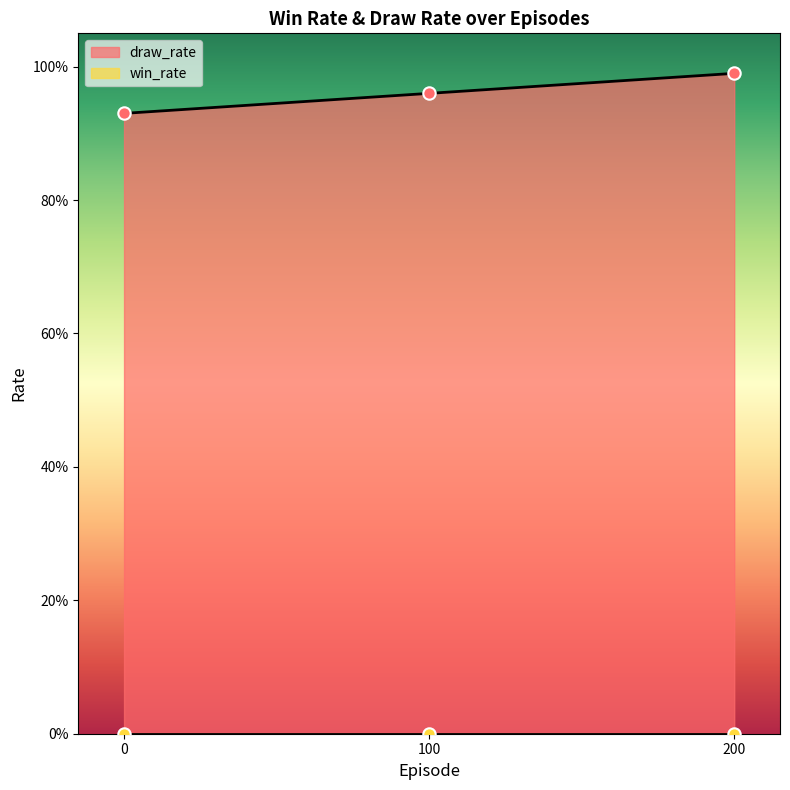

Between 200 and 100, which is larger?

200